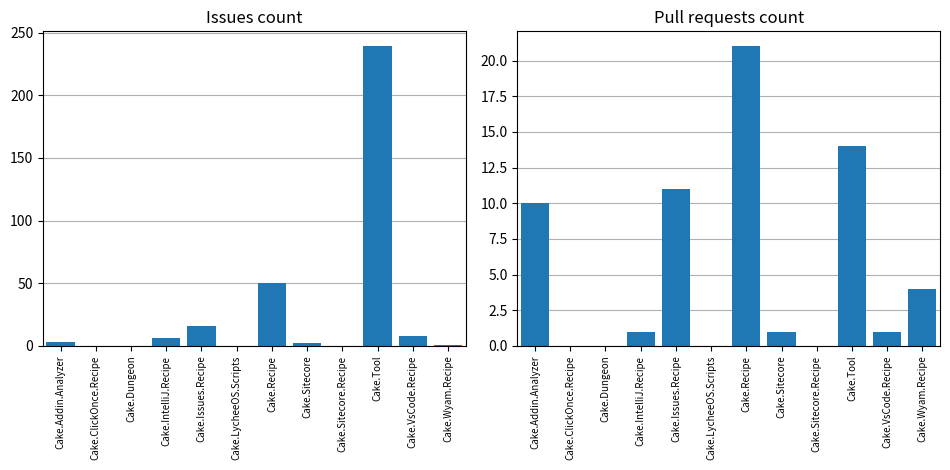

Reading left to right, what are all the values shown in this chart?

Issues count: Cake.Addin.Analyzer=3	Cake.ClickOnce.Recipe=0	Cake.Dungeon=0	Cake.IntelliJ.Recipe=6	Cake.Issues.Recipe=16	Cake.LycheeOS.Scripts=0	Cake.Recipe=50	Cake.Sitecore=2	Cake.Sitecore.Recipe=0	Cake.Tool=239	Cake.VsCode.Recipe=8	Cake.Wyam.Recipe=1
Pull requests count: Cake.Addin.Analyzer=10	Cake.ClickOnce.Recipe=0	Cake.Dungeon=0	Cake.IntelliJ.Recipe=1	Cake.Issues.Recipe=11	Cake.LycheeOS.Scripts=0	Cake.Recipe=21	Cake.Sitecore=1	Cake.Sitecore.Recipe=0	Cake.Tool=14	Cake.VsCode.Recipe=1	Cake.Wyam.Recipe=4